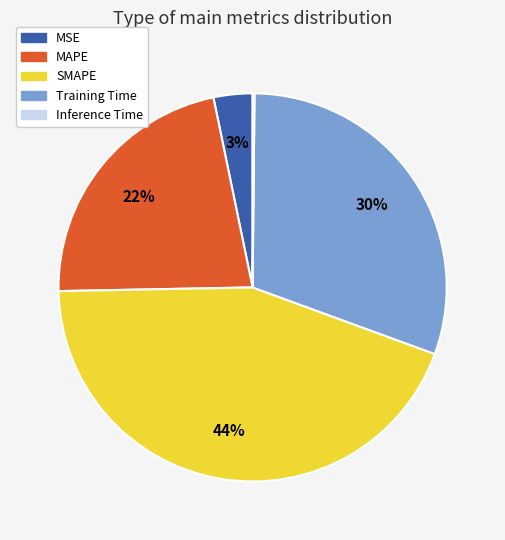

What percentage is the Training Time slice, to the nearest percent?

30%